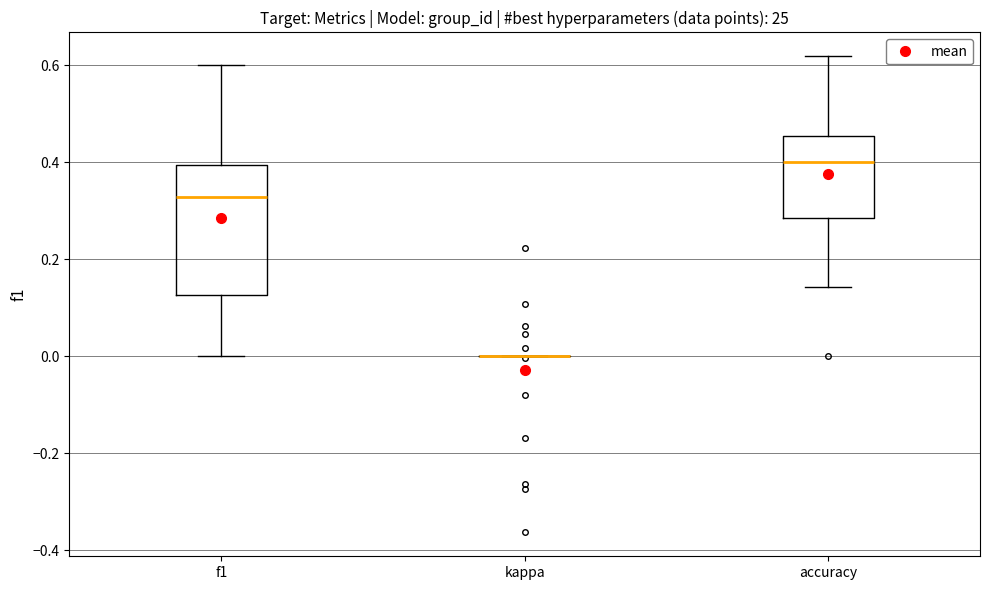

Which box is the tallest, from its lower edge to its upper edge?

f1